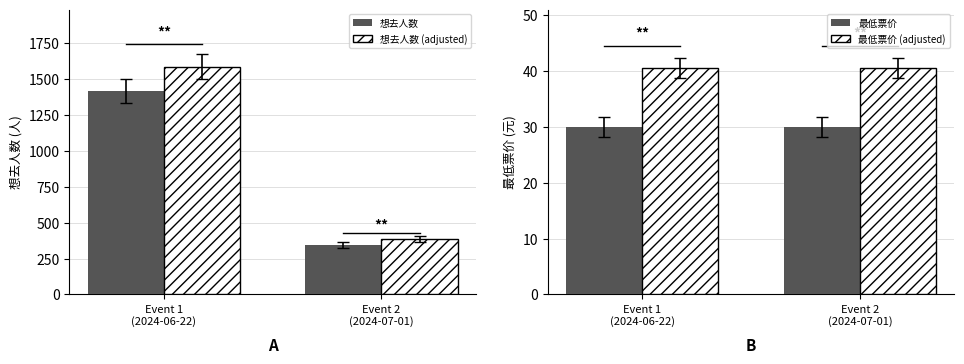

Which label corresponds to the largest value in the chart?

Event 1
(2024-06-22)